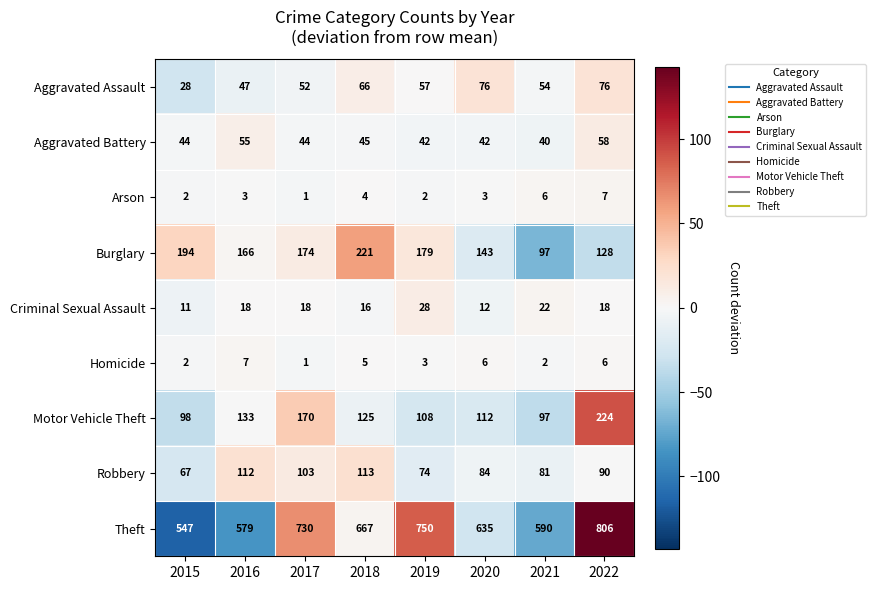

At which category does the chart reach its peak across all series?

2022